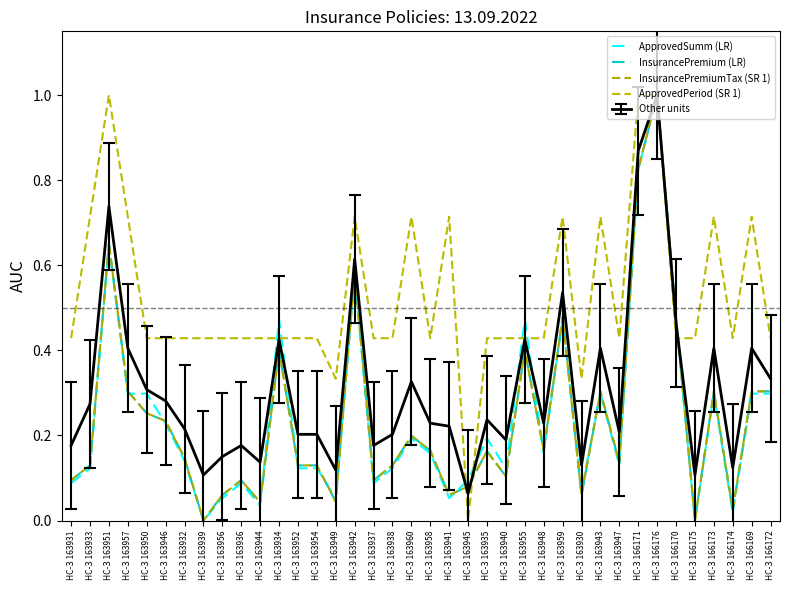

The value of ApprovedPeriod (SR 1) at НС-З 163945 is -0.5. True or false?

False